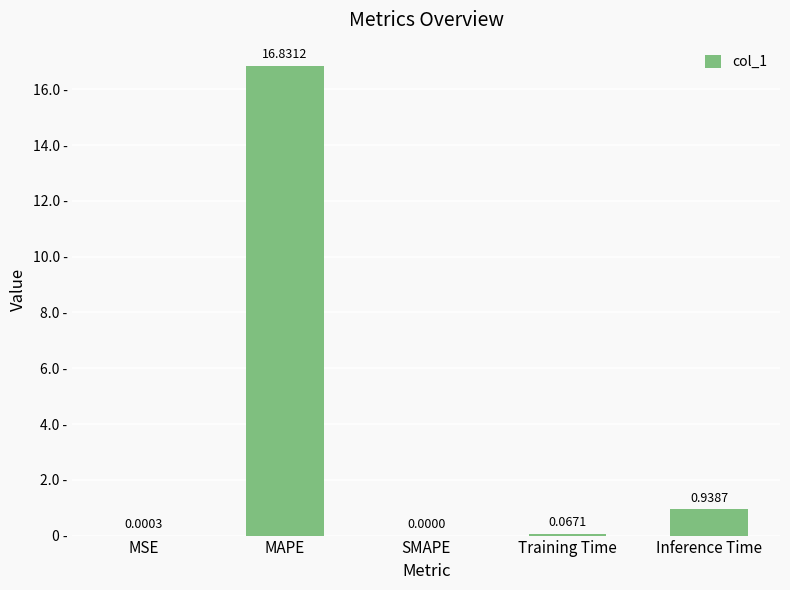

Is it true that the value at MAPE is 22.6?

False